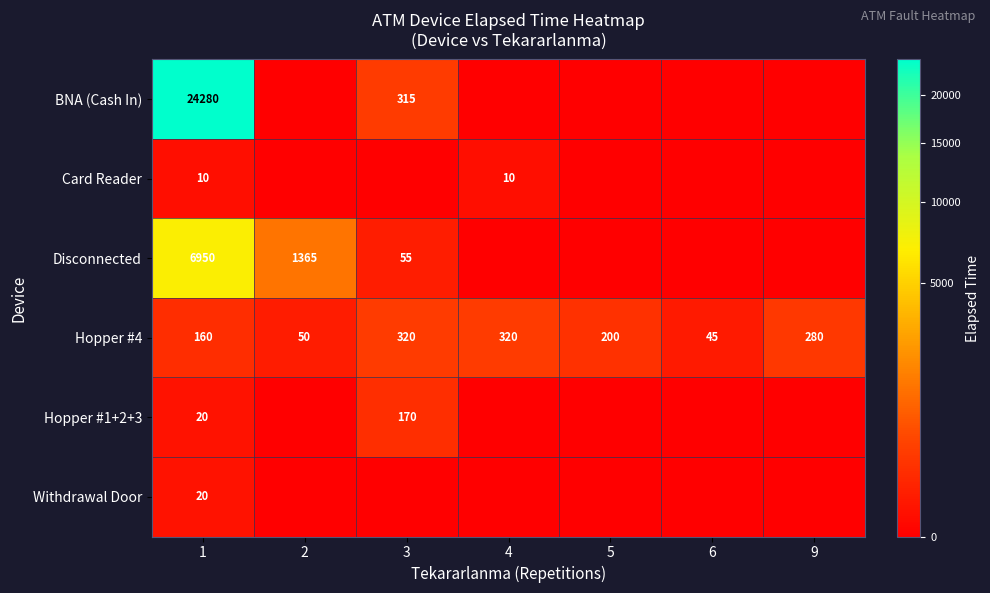

Which has a higher value, 3 or 2?

3